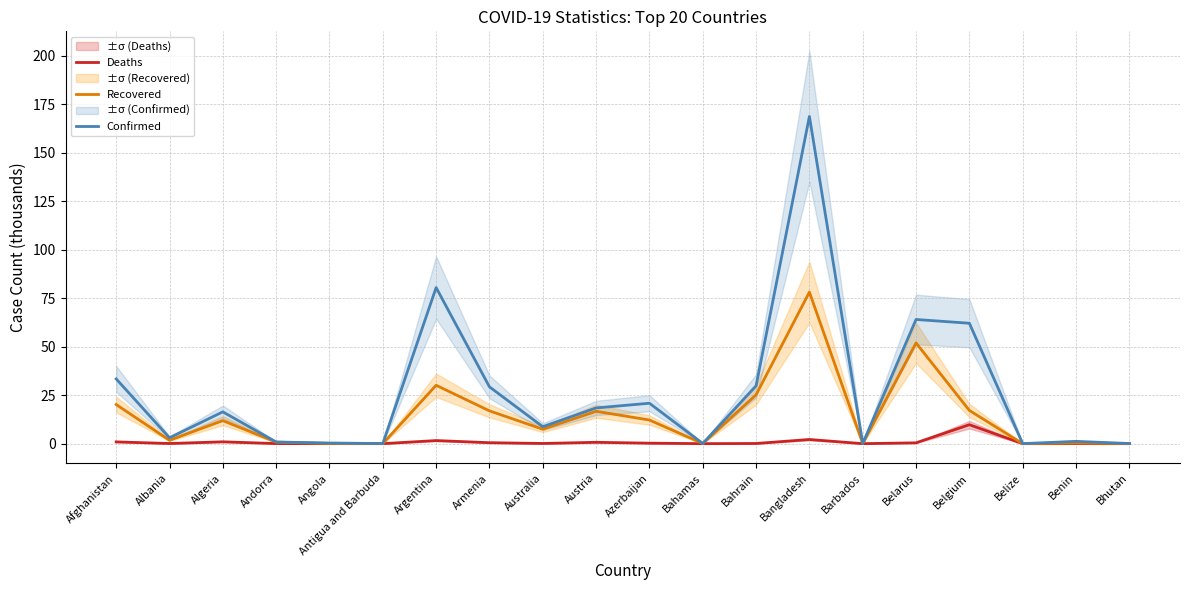

What is the label of the 2nd point from the left?

Albania